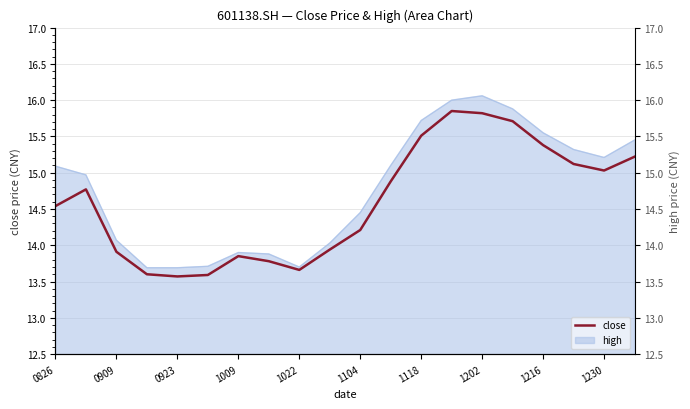

What is the minimum value shown in the chart?

13.6